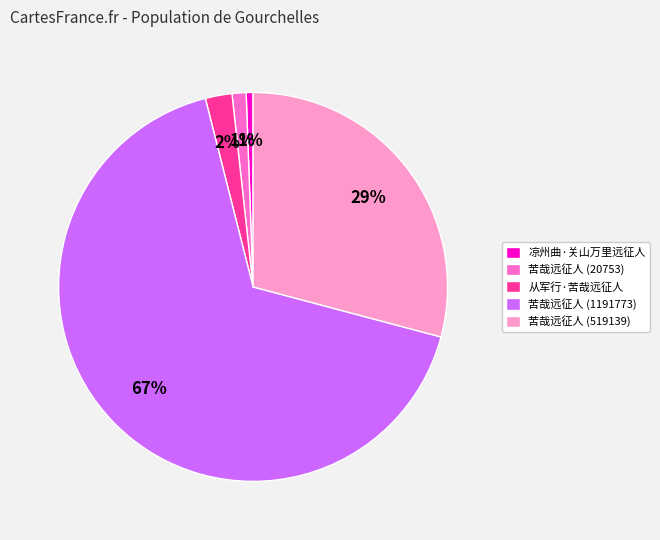

Combined, do 苦哉远征人 (519139) and 凉州曲·关山万里远征人 account for over 50%?

No